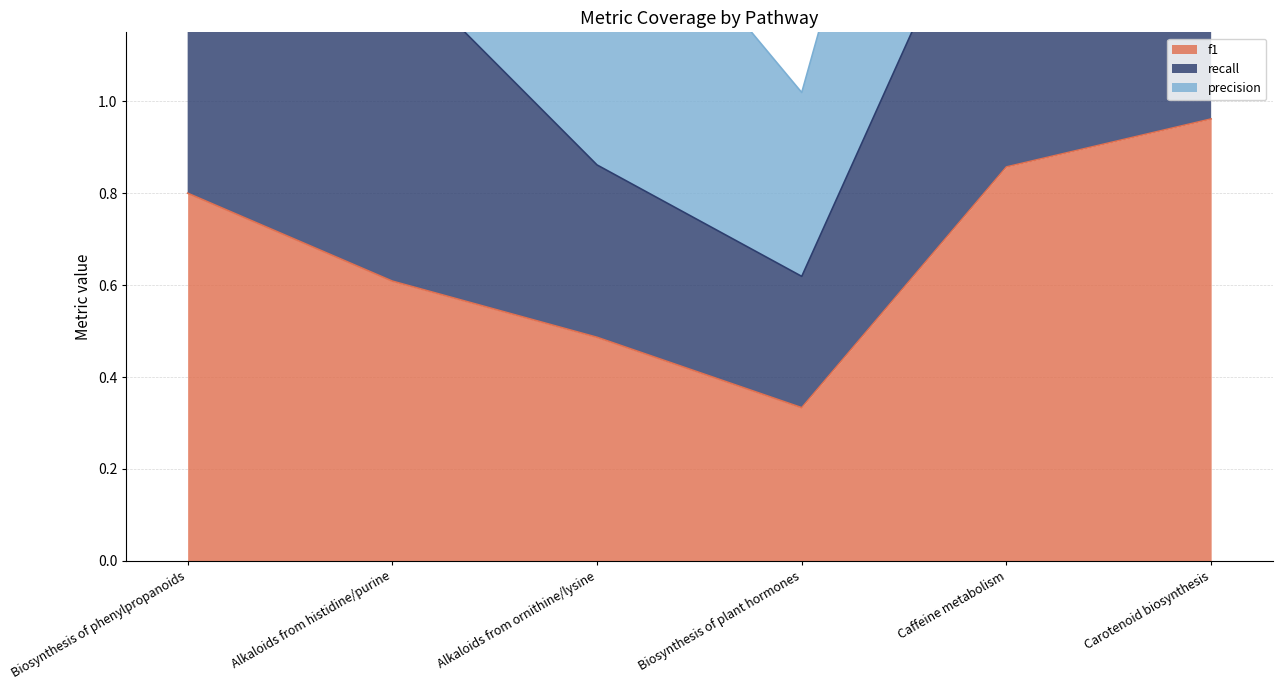

At how many categories does at least one series exceed 1?

4